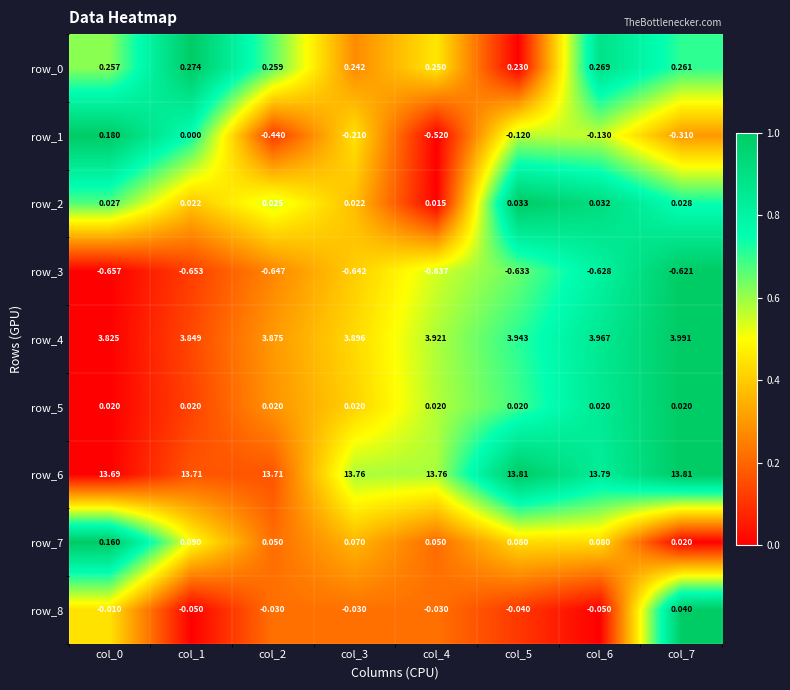

What is the difference between the maximum and minimum values in the row_1 series?

0.7